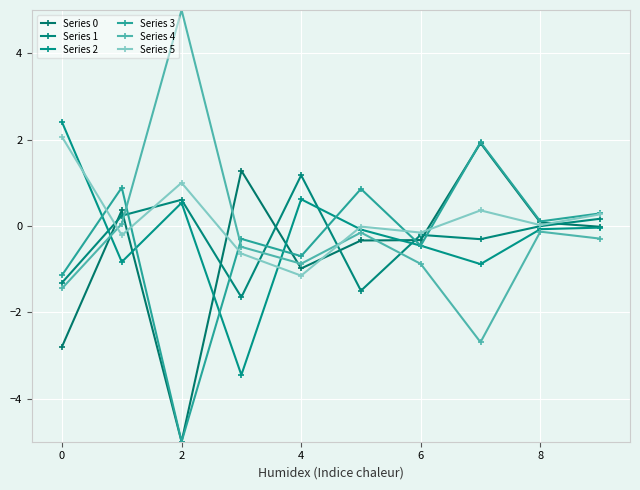

How many series are shown in this chart?

6